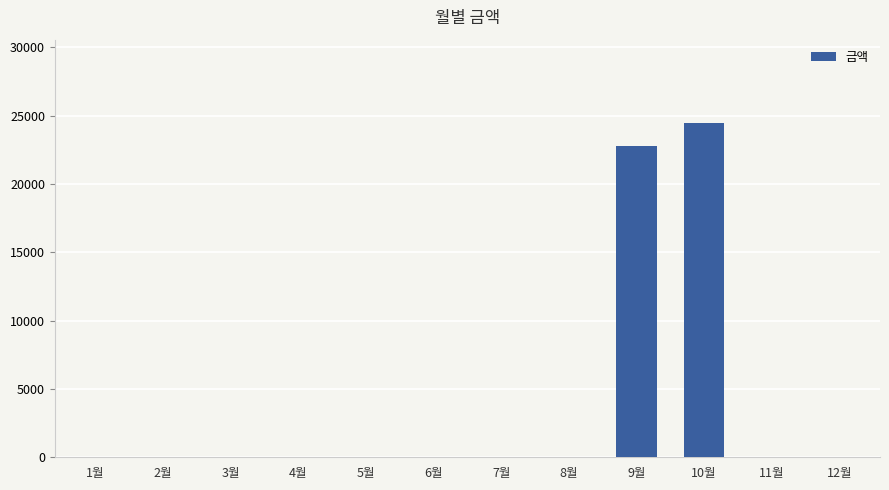

The value at 11월 is 11833. True or false?

False